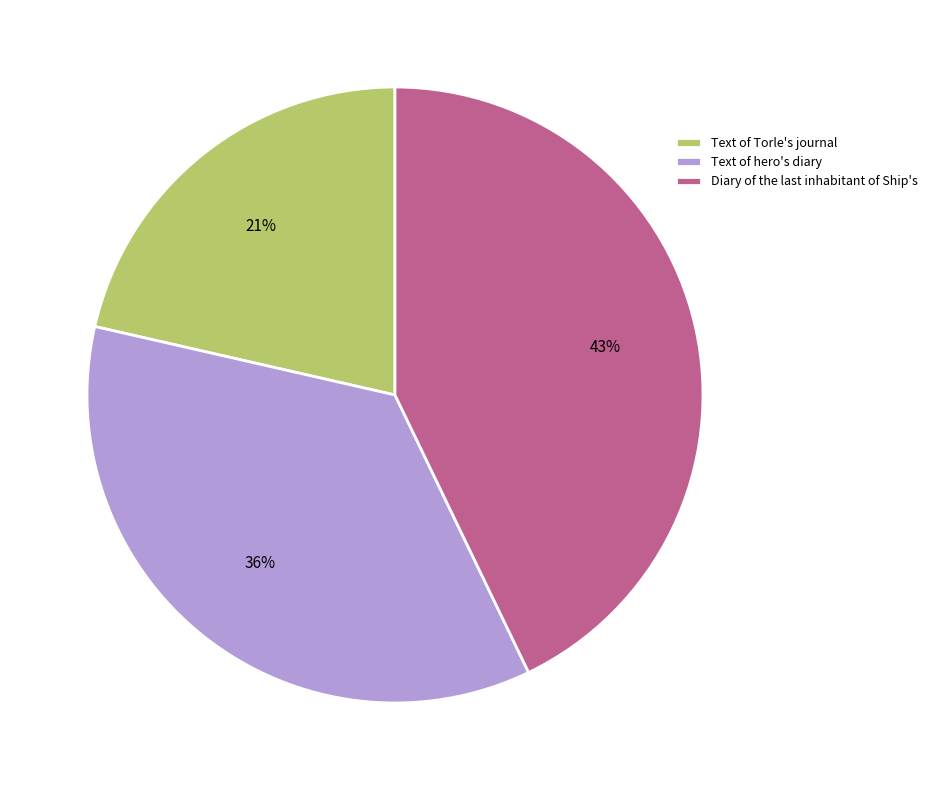

Which has a higher value, Text of Torle's journal or Text of hero's diary?

Text of hero's diary